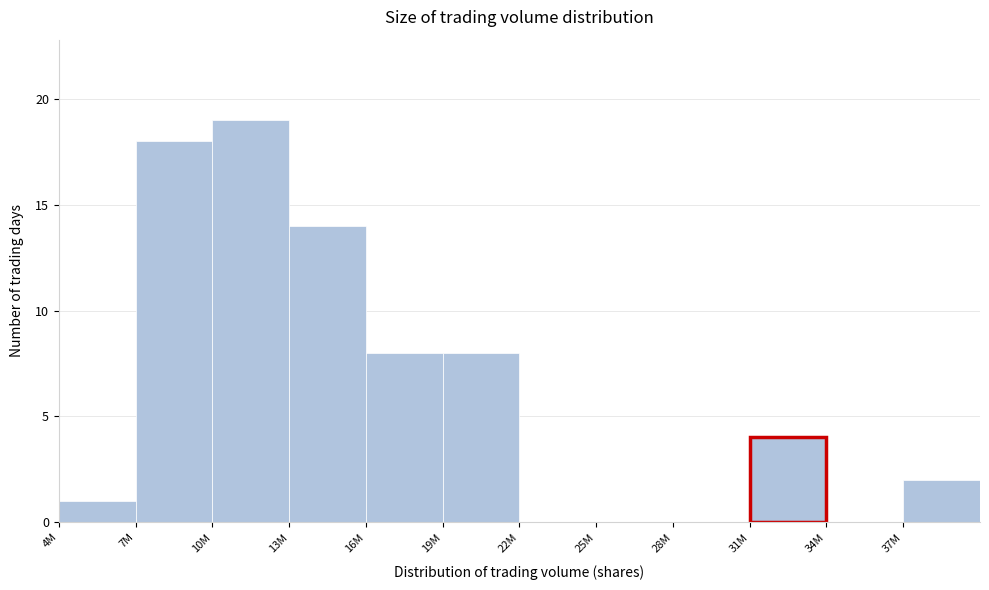

Reading left to right, extract all data points from this chart.

4M=1	7M=18	10M=19	13M=14	16M=8	19M=8	22M=0	25M=0	28M=0	31M=4	34M=0	37M=2